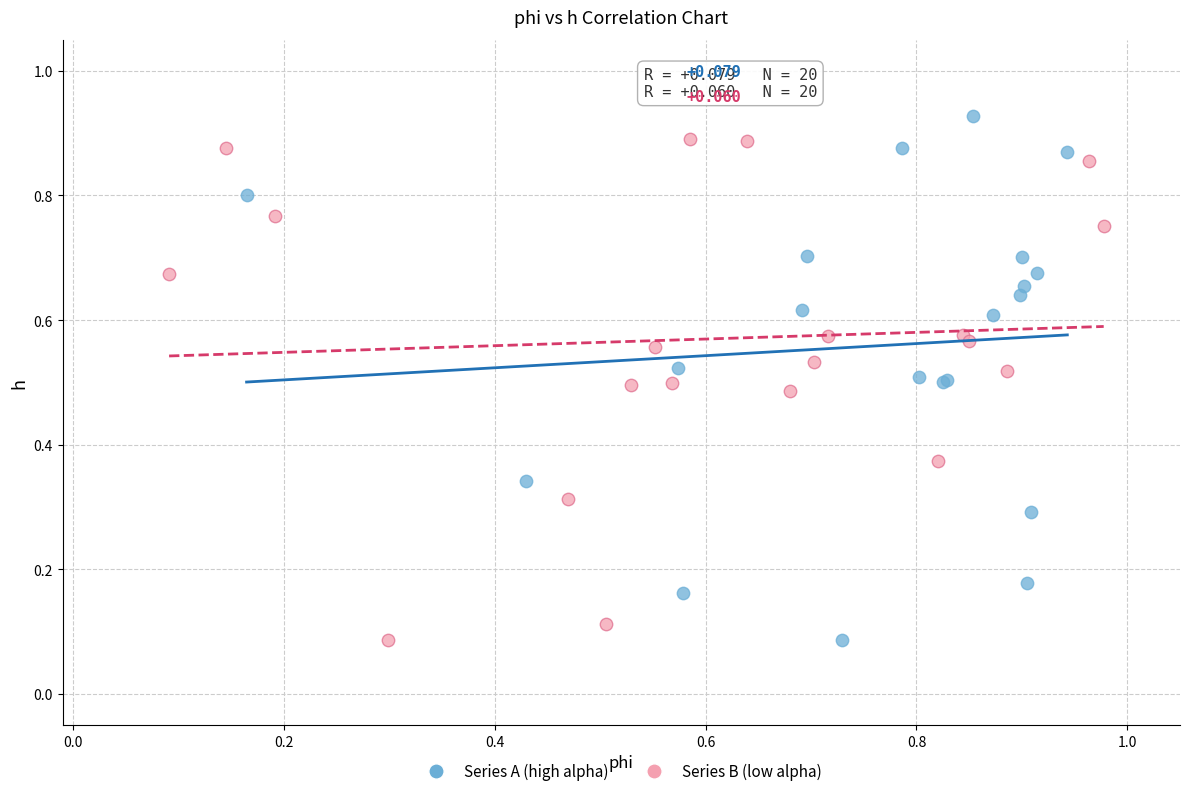

Which series has the largest Y range (max minus min)?

Series A (high alpha)